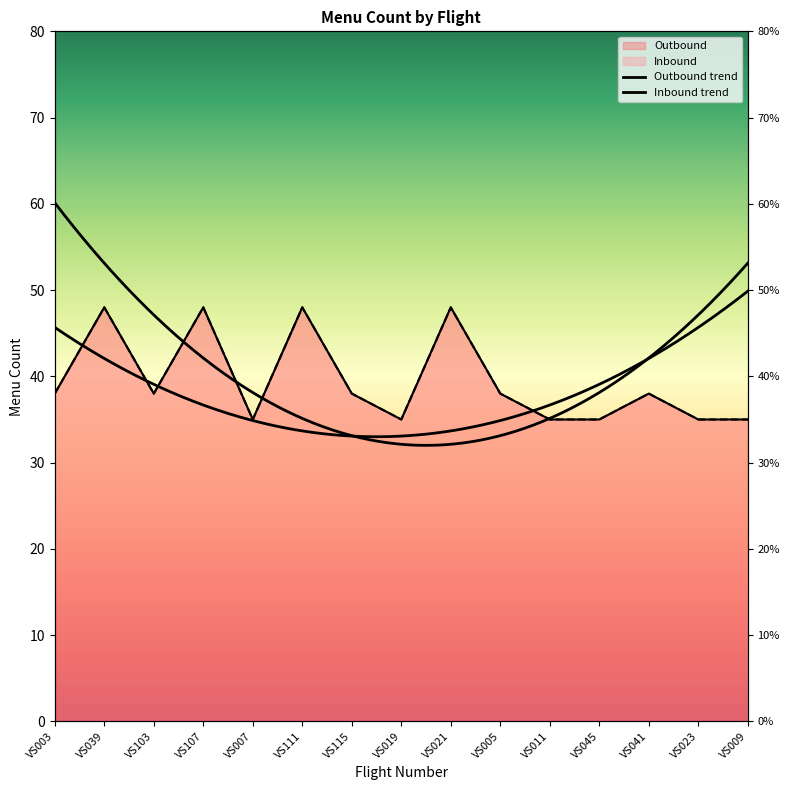

Between VS103 and VS007, which series saw the biggest shift?

Outbound